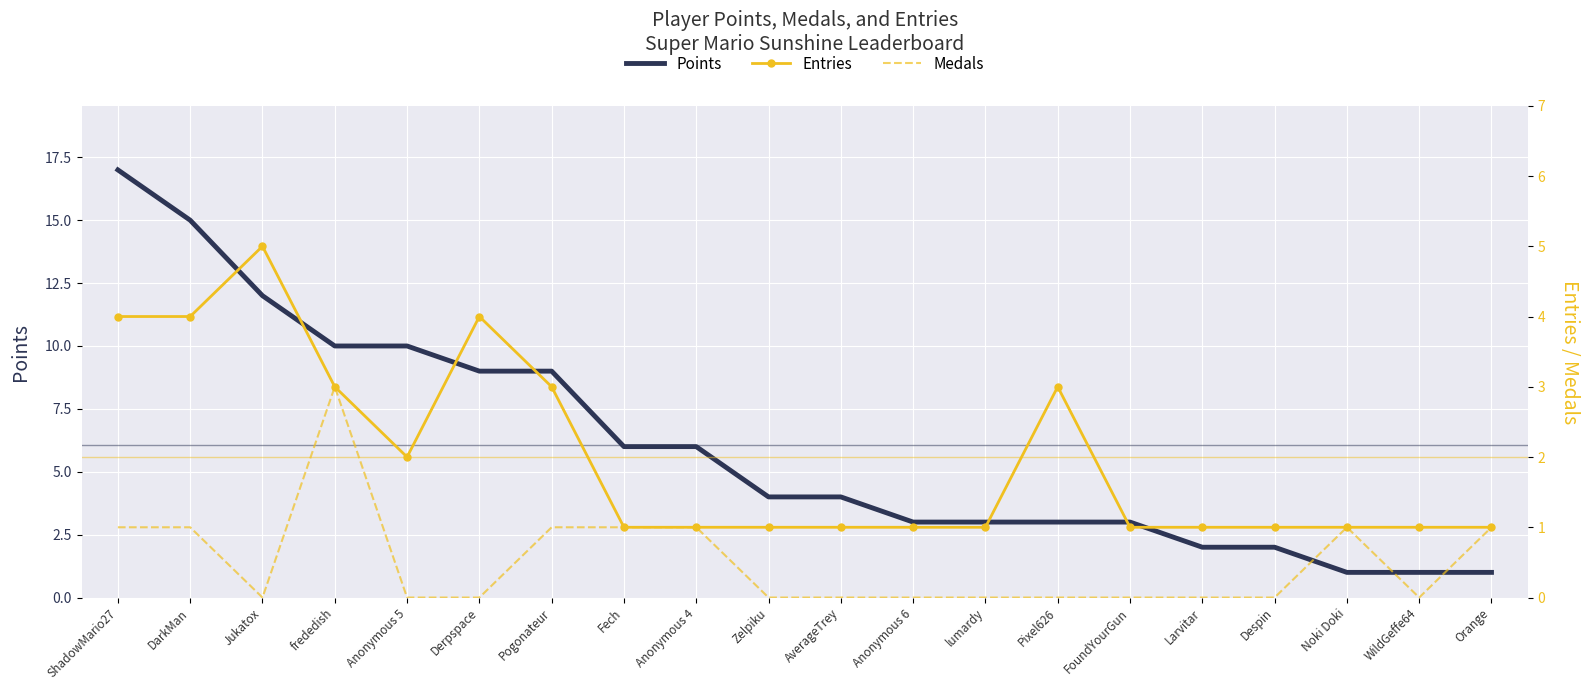

True or false: Medals has a value of 1 at Fech.

True